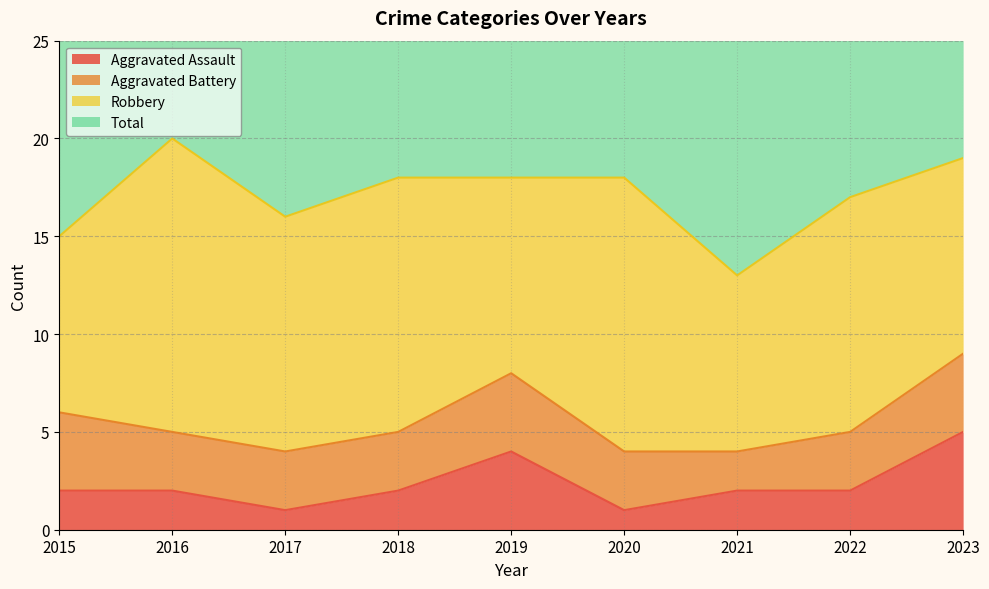

True or false: Total and Aggravated Assault intersect in this chart.

False